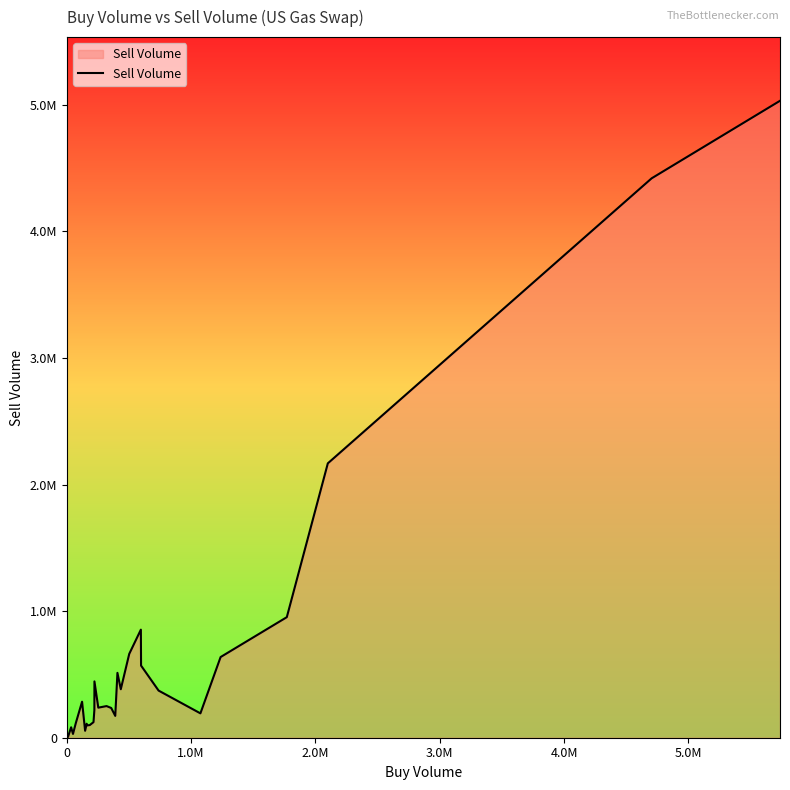

Reading right to left, what are all the values shown in this chart?

5032500	4420000	2168000	952500	637500	192500	372500	570000	854000	662500	383000	512500	172500	235000	250000	237500	445000	219500	123000	100000	97500	110500	55000	284500	115000	30000	82500	7500	5360	2450	1650	500	200	272	950	400	0	4	150	350